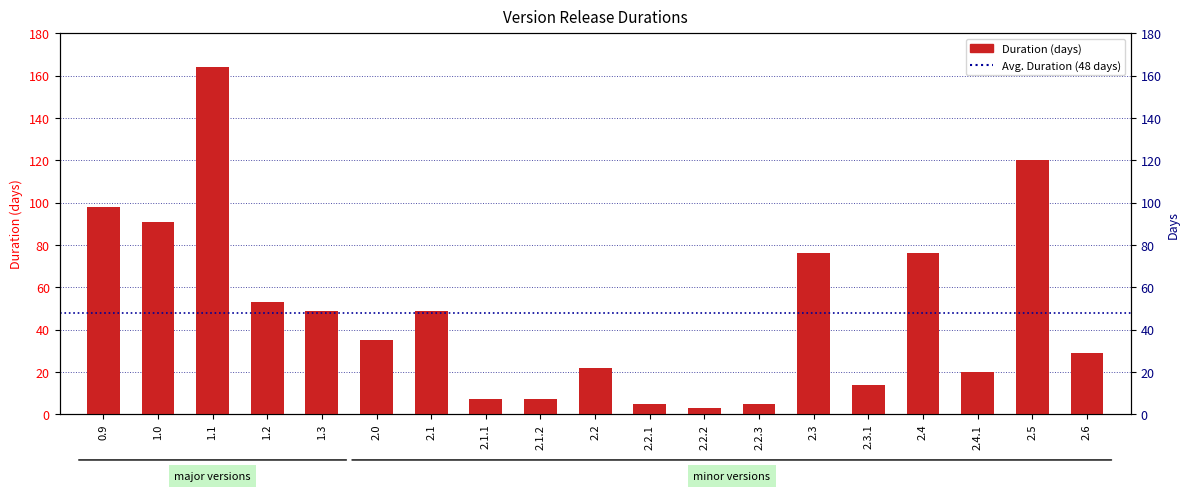

Between 2.1 and 2.6, which is larger?

2.1